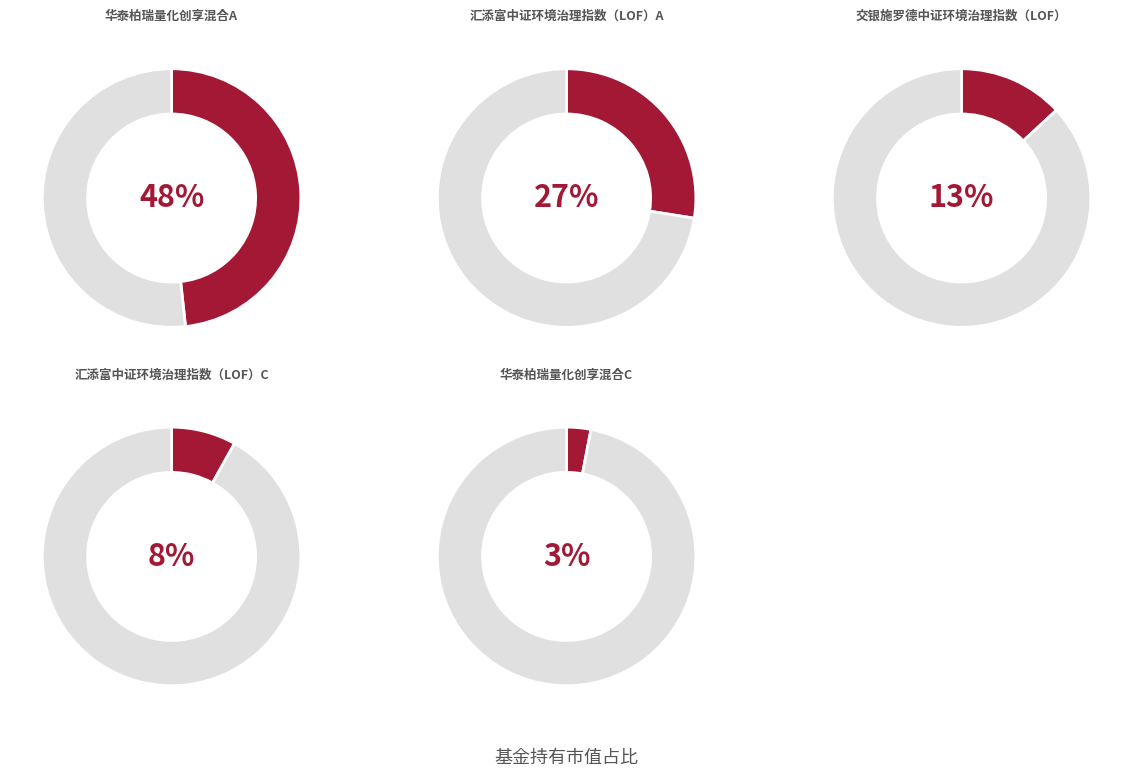

How many slices are in this pie chart?

5